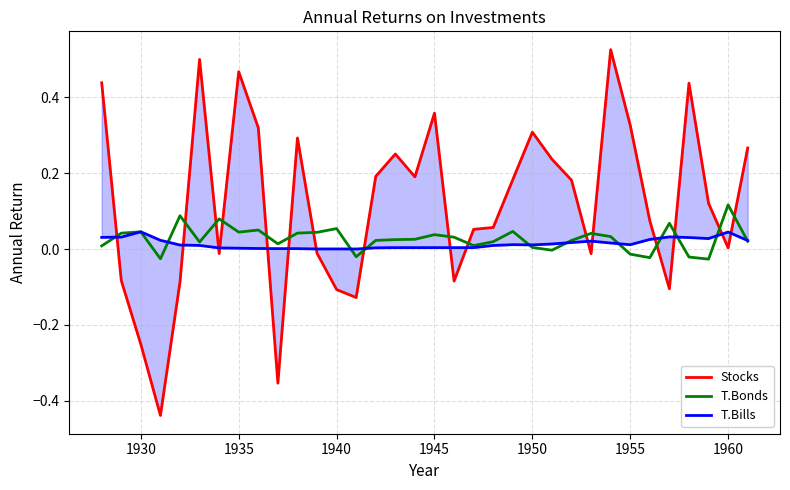

At which label does T.Bonds reach its peak?

1960